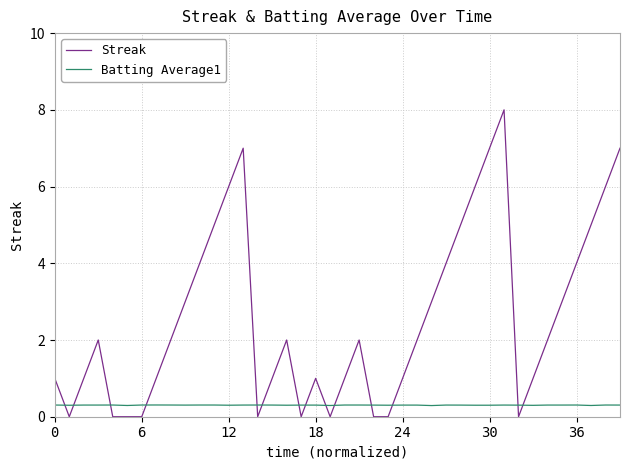

Count the Batting Average1 values in the range 0 to 1.

40